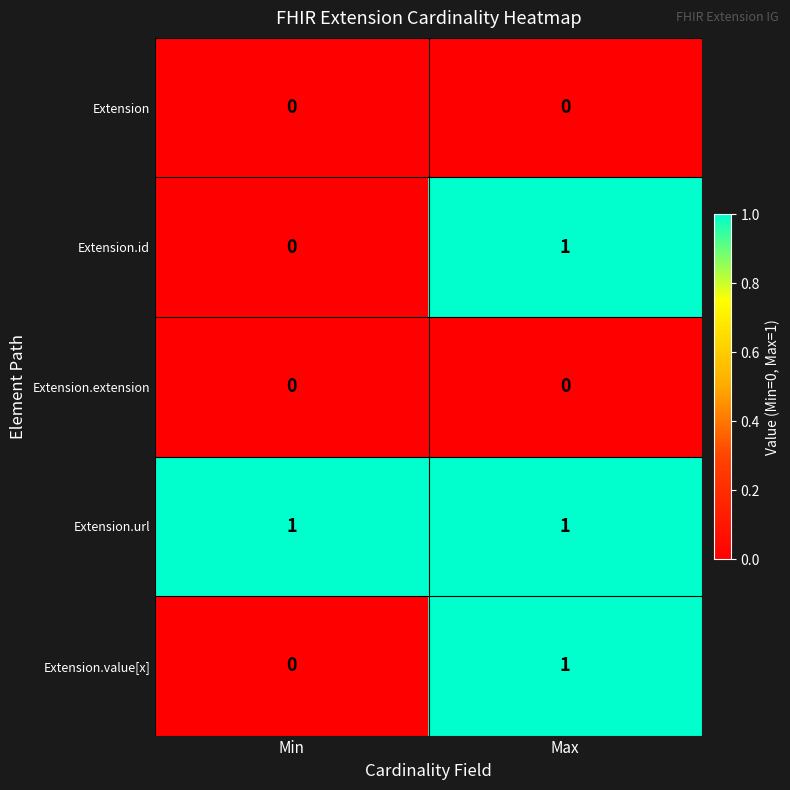

List the labels in order of Extension.value[x] value, largest first.

Max, Min